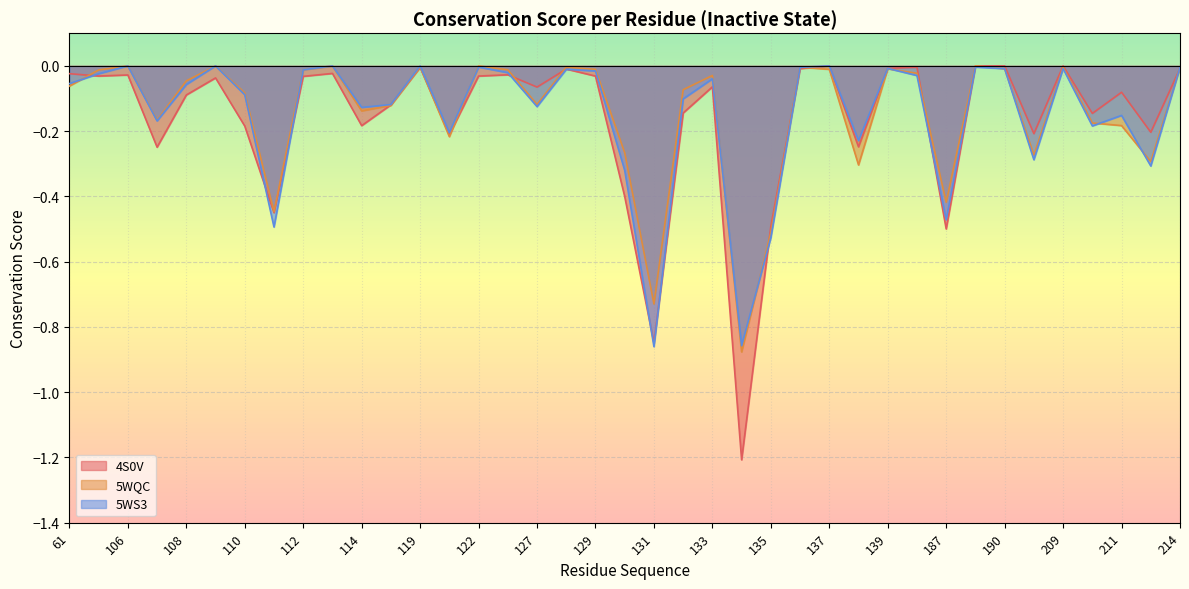

How many interior local peaks does the 5WS3 series have?

12